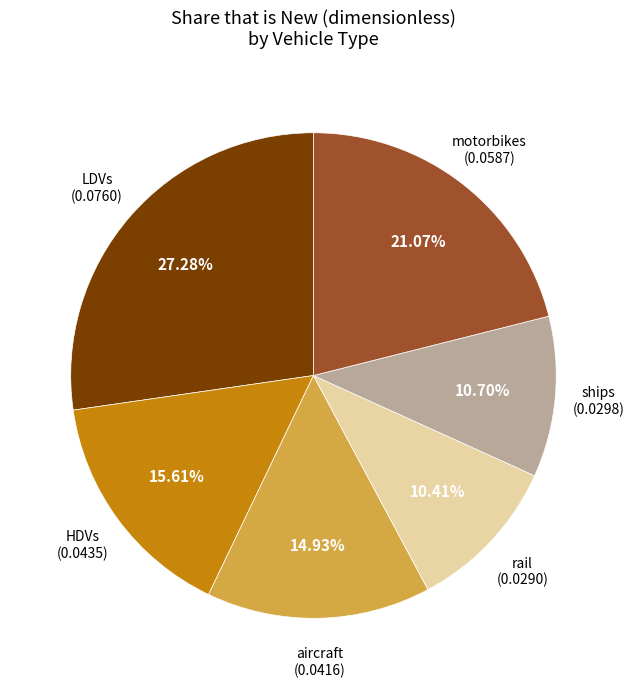

To the nearest percent, what is the difference between the largest and smallest slice percentages?

17%